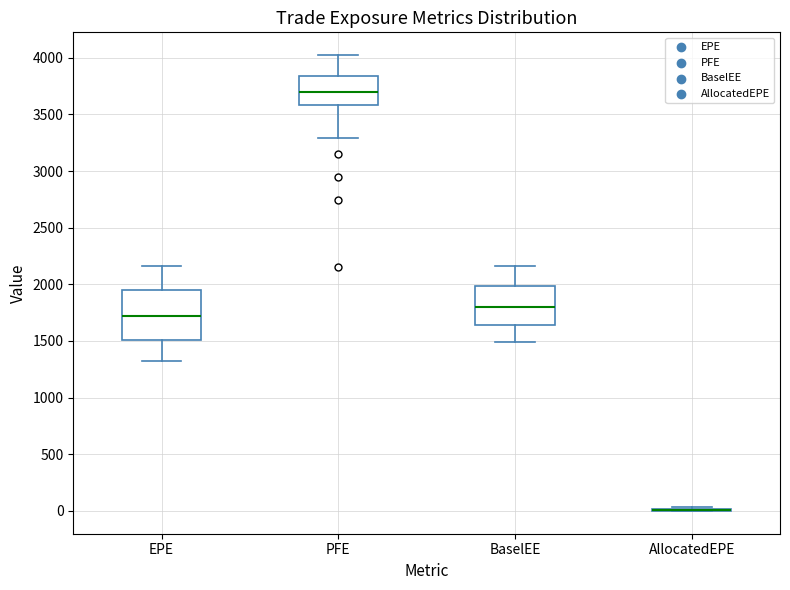

Where does the lower whisker of the box for PFE end on the y-axis? The values are not printed on the chart, so give them approximately, as read against the axis.

3300